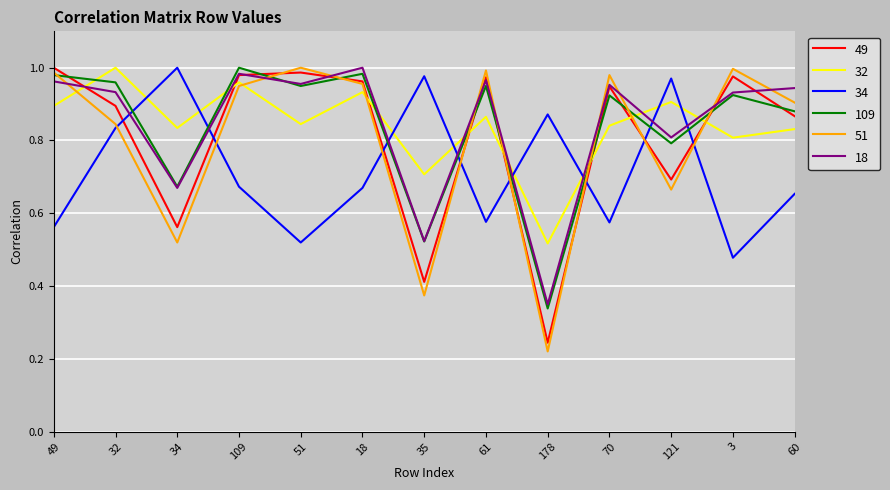

At which label is 18 closest to 0?

178